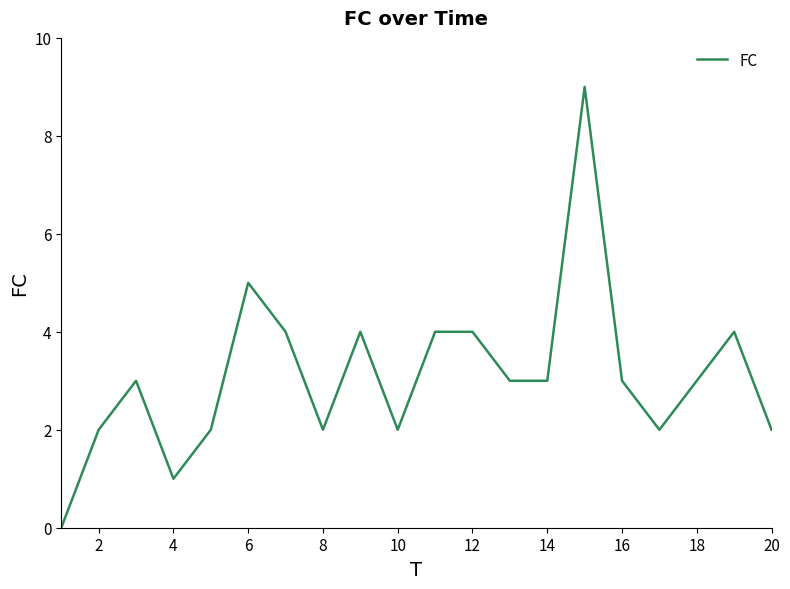

What is the greatest value displayed?

9